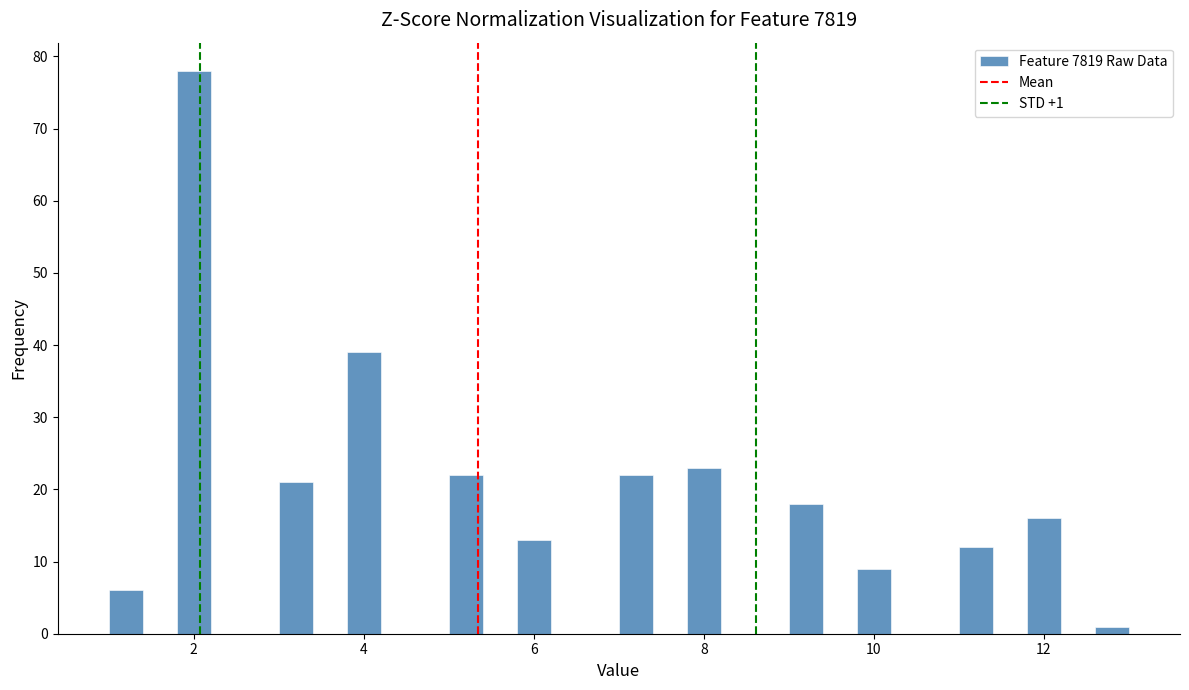

Read against the x-axis, roughly where is the centre of the tallest bar?

2.0